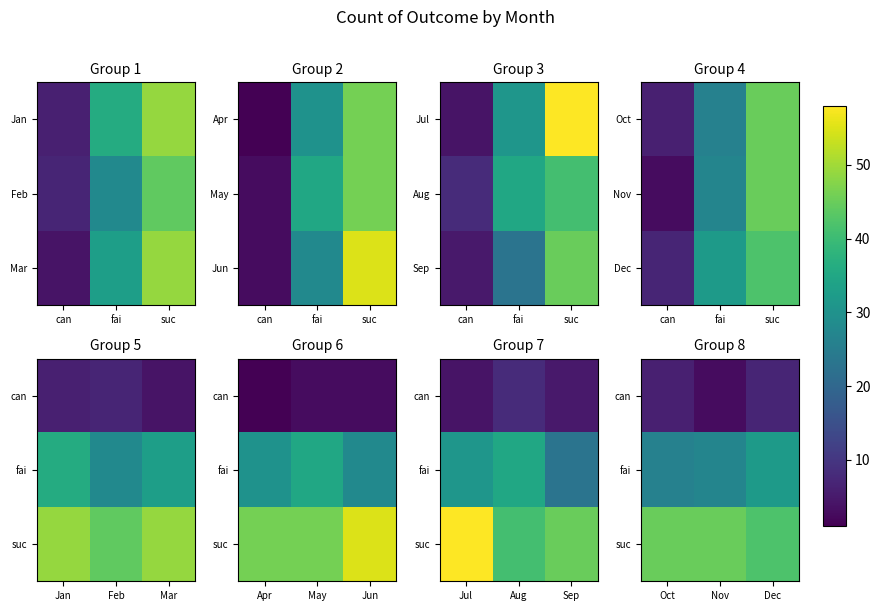

Rank the series by their average value, from highest to lowest.

suc, fai, can